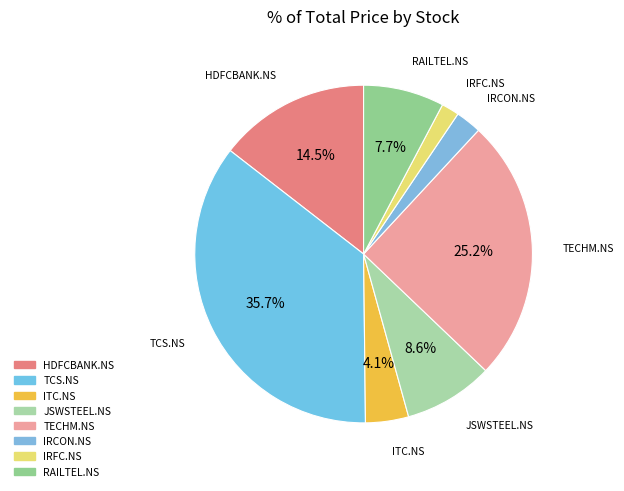

How many slices are in this pie chart?

8